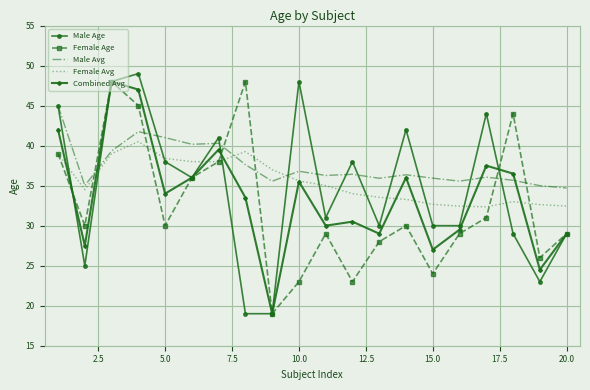

What is the lowest value of the Female Avg series?

32.4